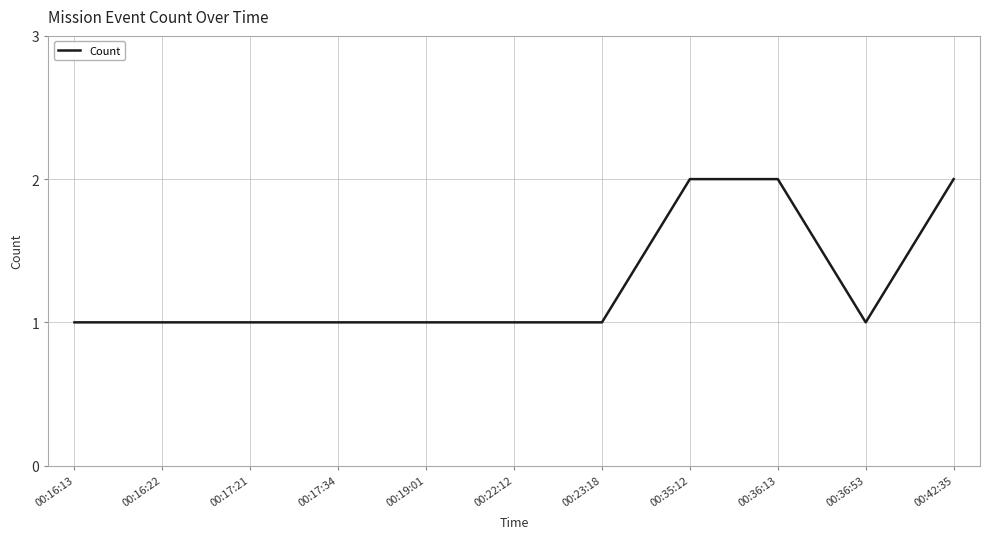

What is the ratio of the value at 00:35:12 to the value at 00:16:22?

2.0